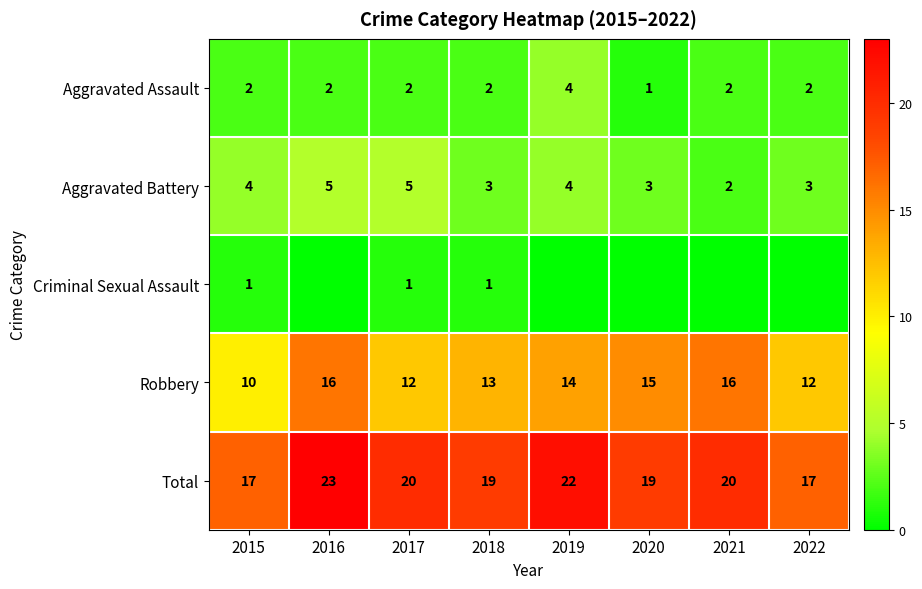

Which category has the lowest value in the Aggravated Assault series?

2020